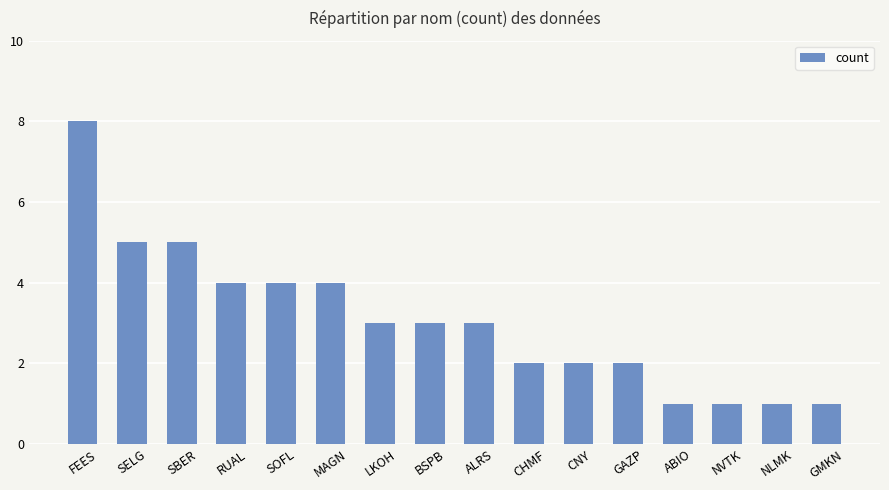

How many values are between 2 and 4?

9